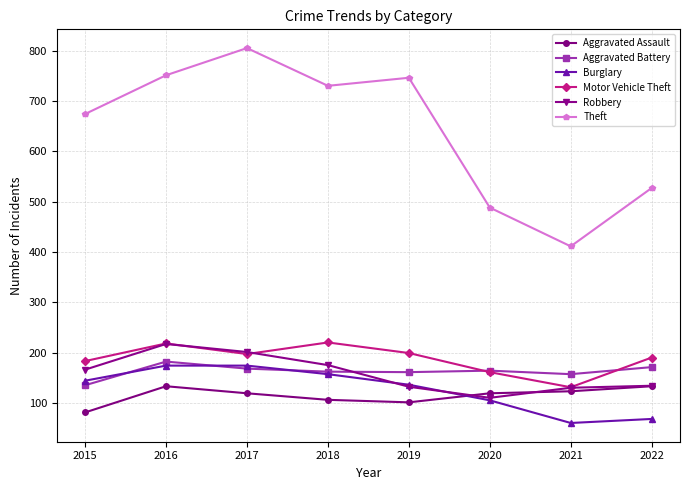

What is the difference between the second highest and minimum values in the Aggravated Assault series?

52